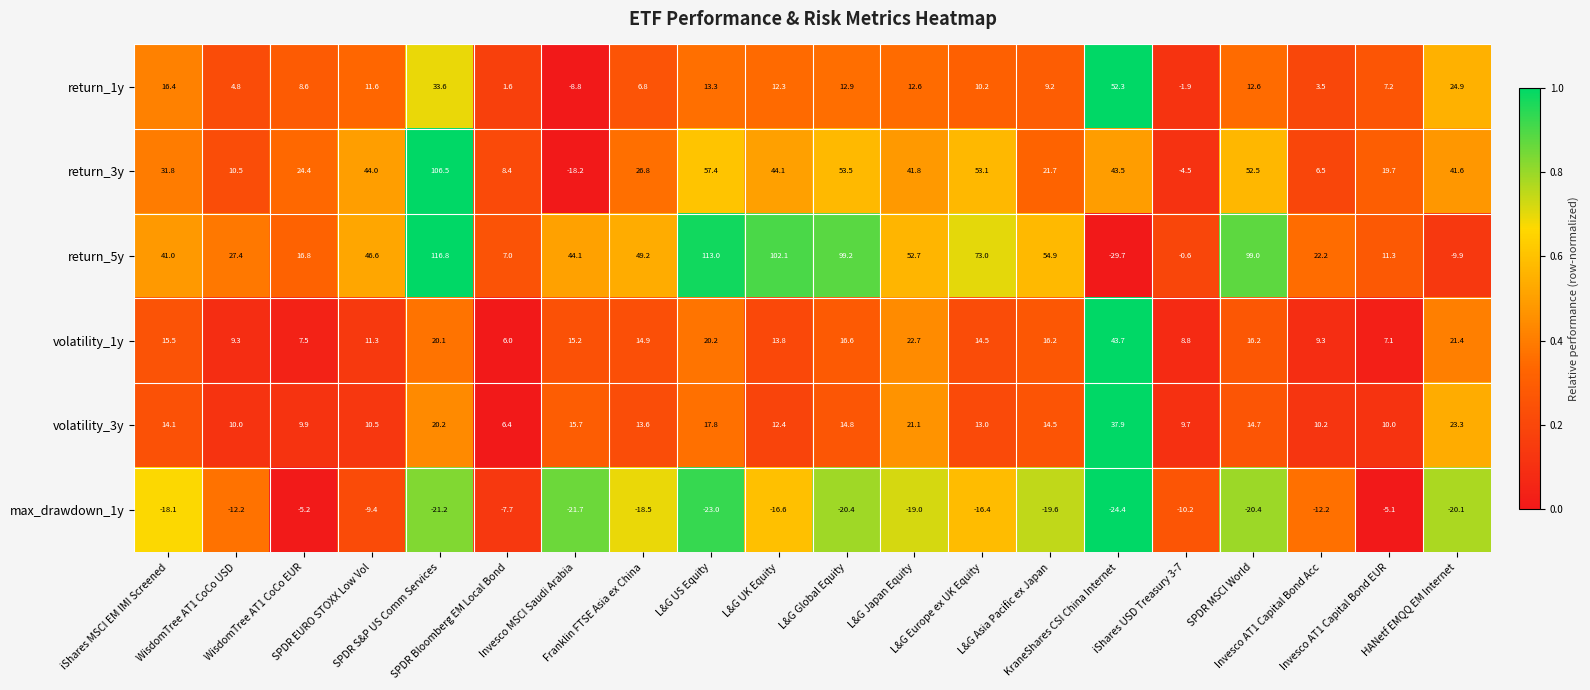

Which series has the largest range (max minus min)?

return_5y